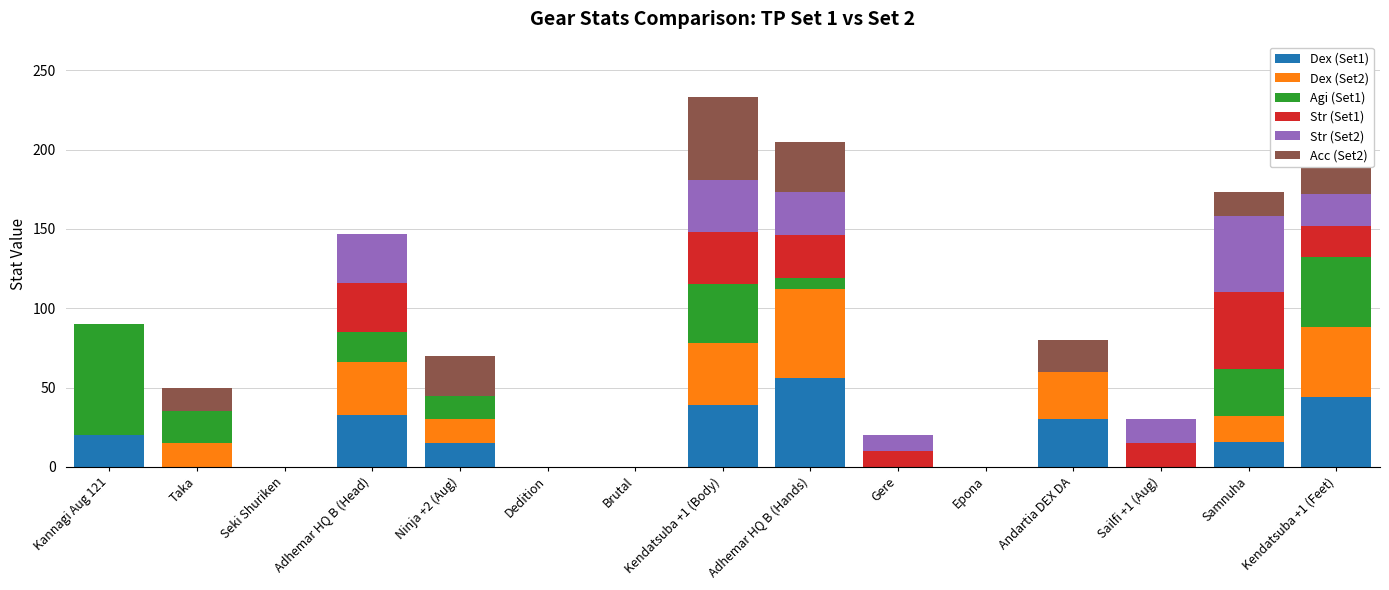

How many series are shown in this chart?

6